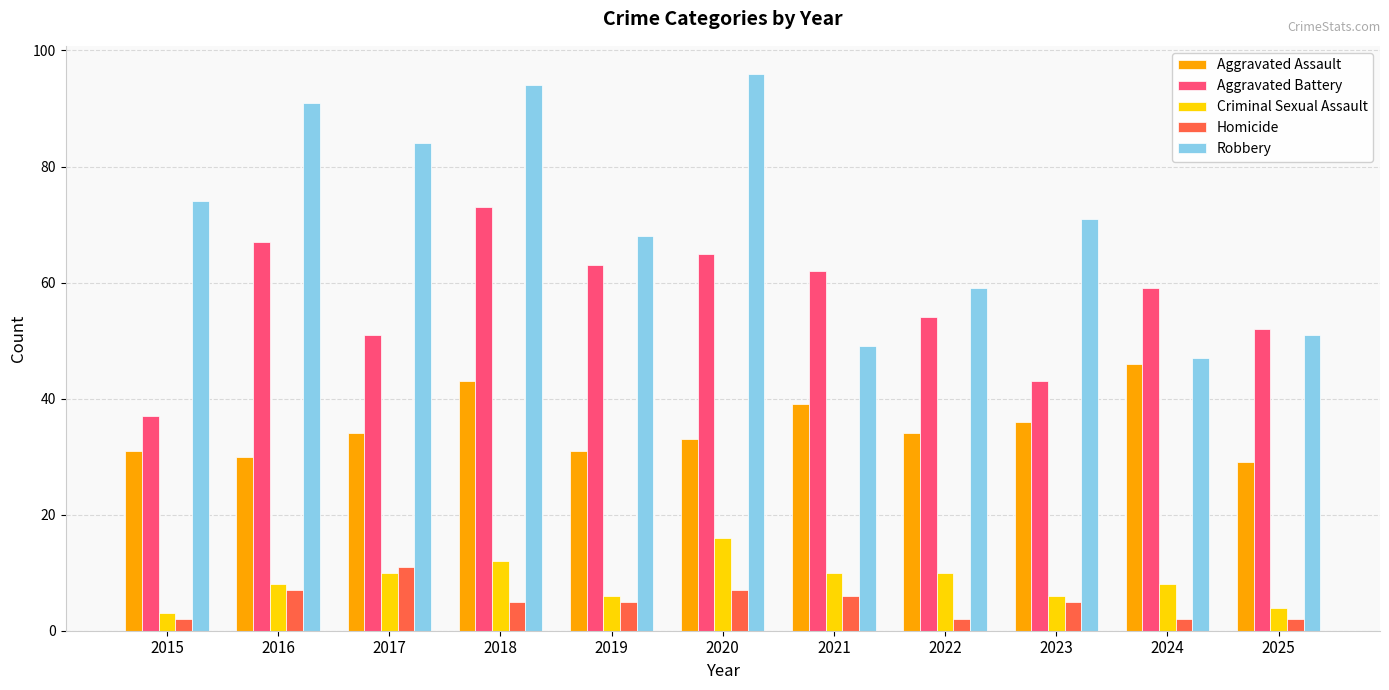

The value of Robbery at 2025 is 67. True or false?

False